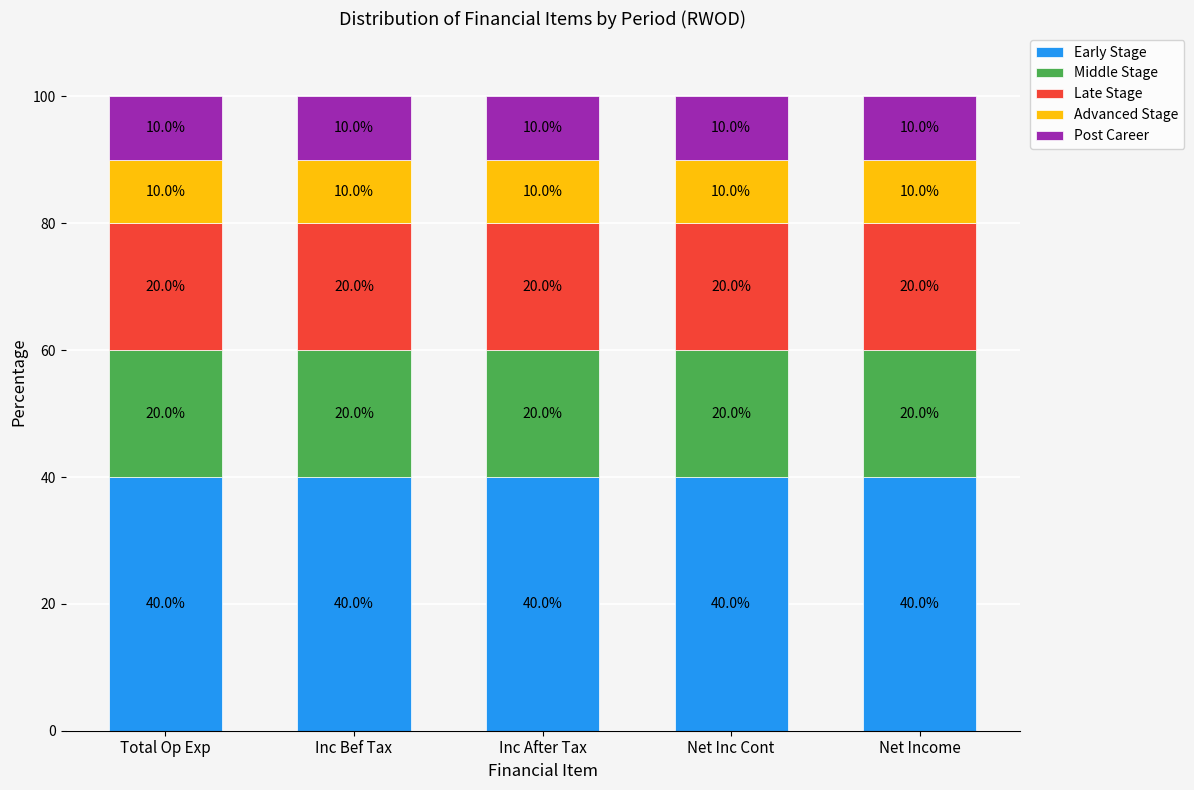

What is the total value across all series at Net Income?

100